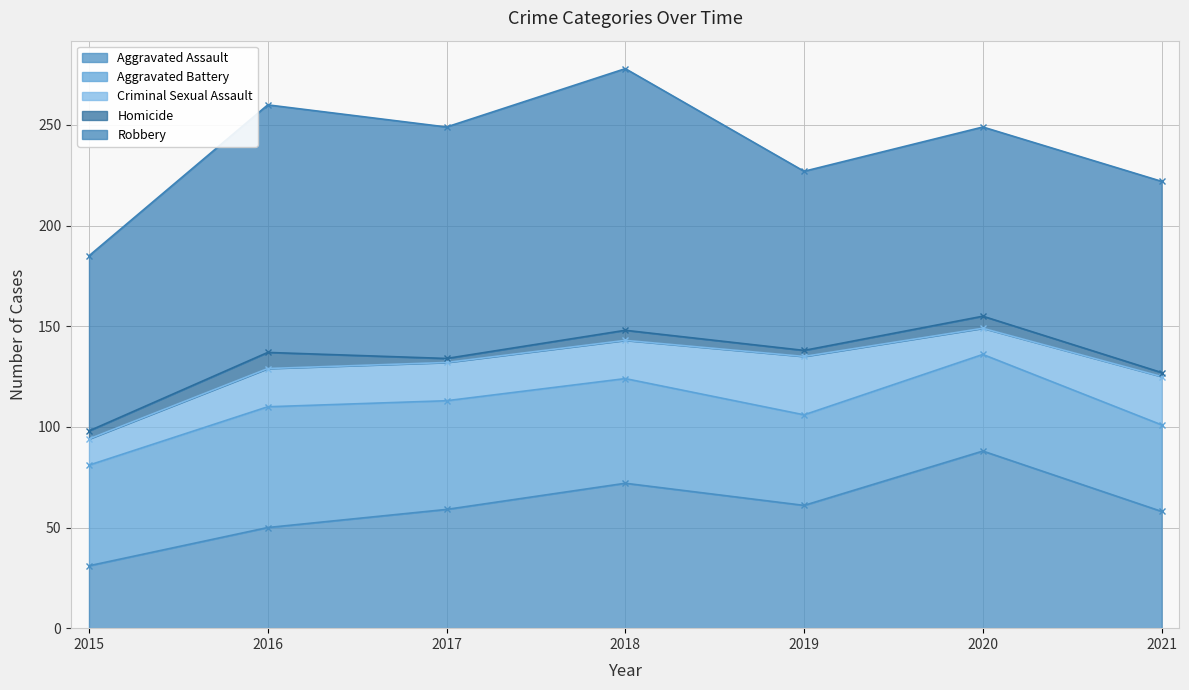

In Criminal Sexual Assault, how many points are higher than both neighbors (excluding endpoints)?

1